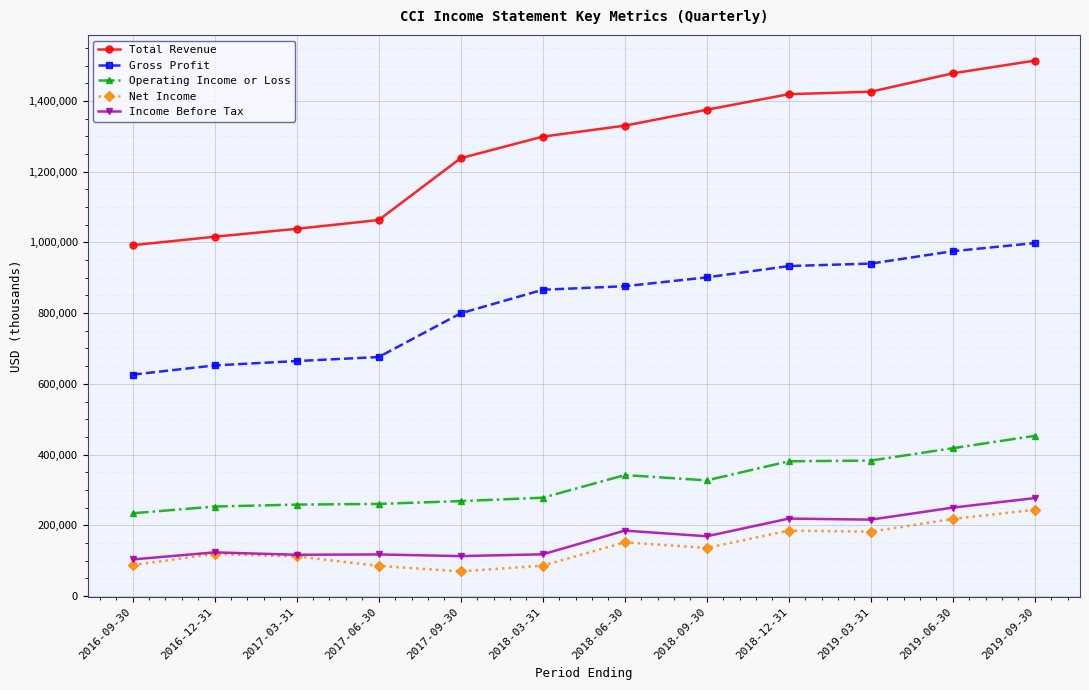

Which category has the highest value in the Net Income series?

2019-09-30